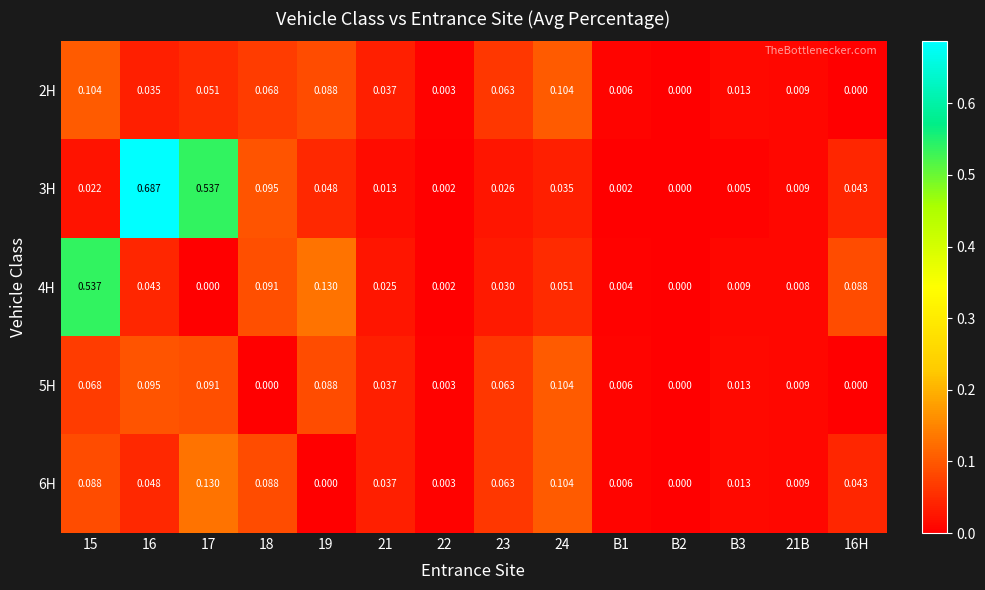

Count the number of categories in the chart.

14